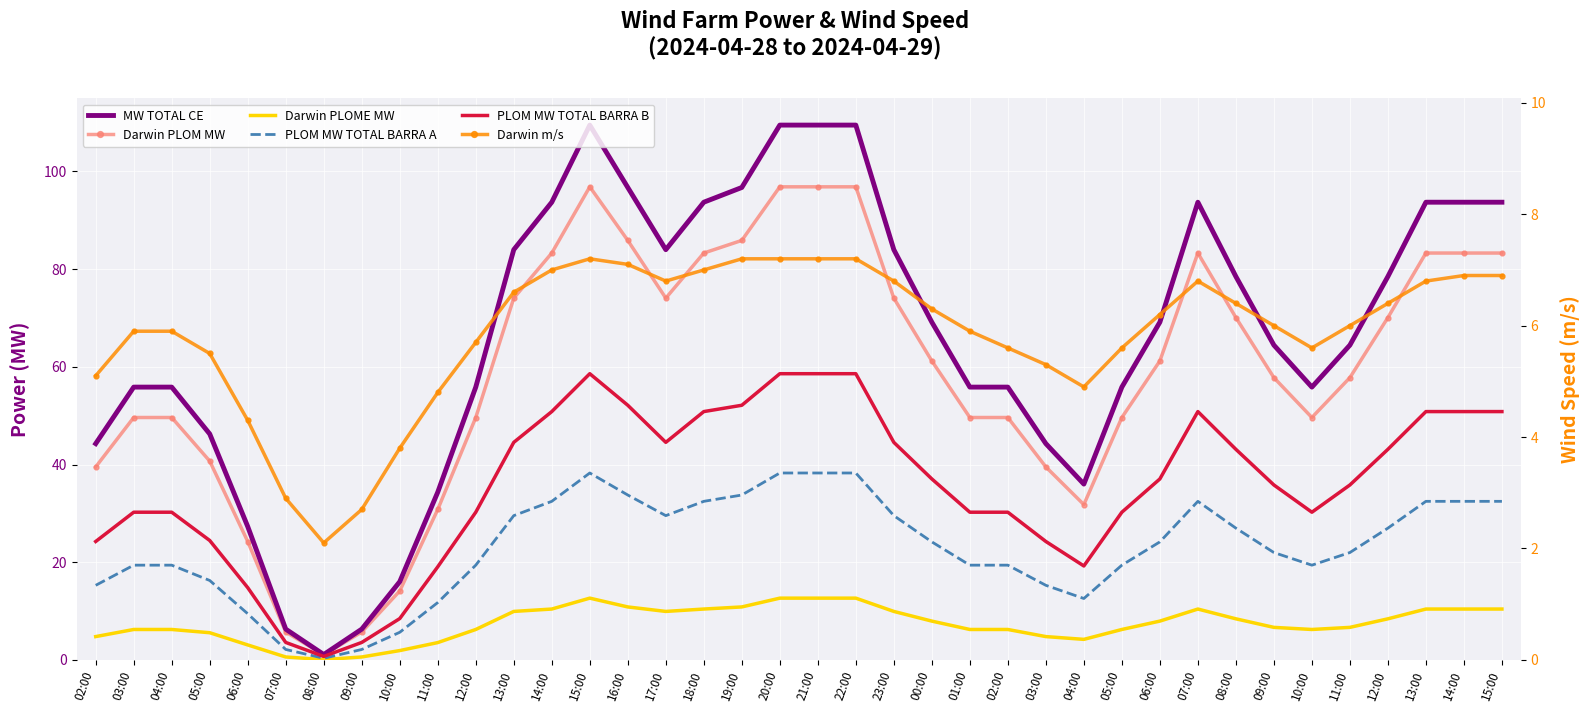

Which has a higher value, 11:00 or 23:00?

23:00